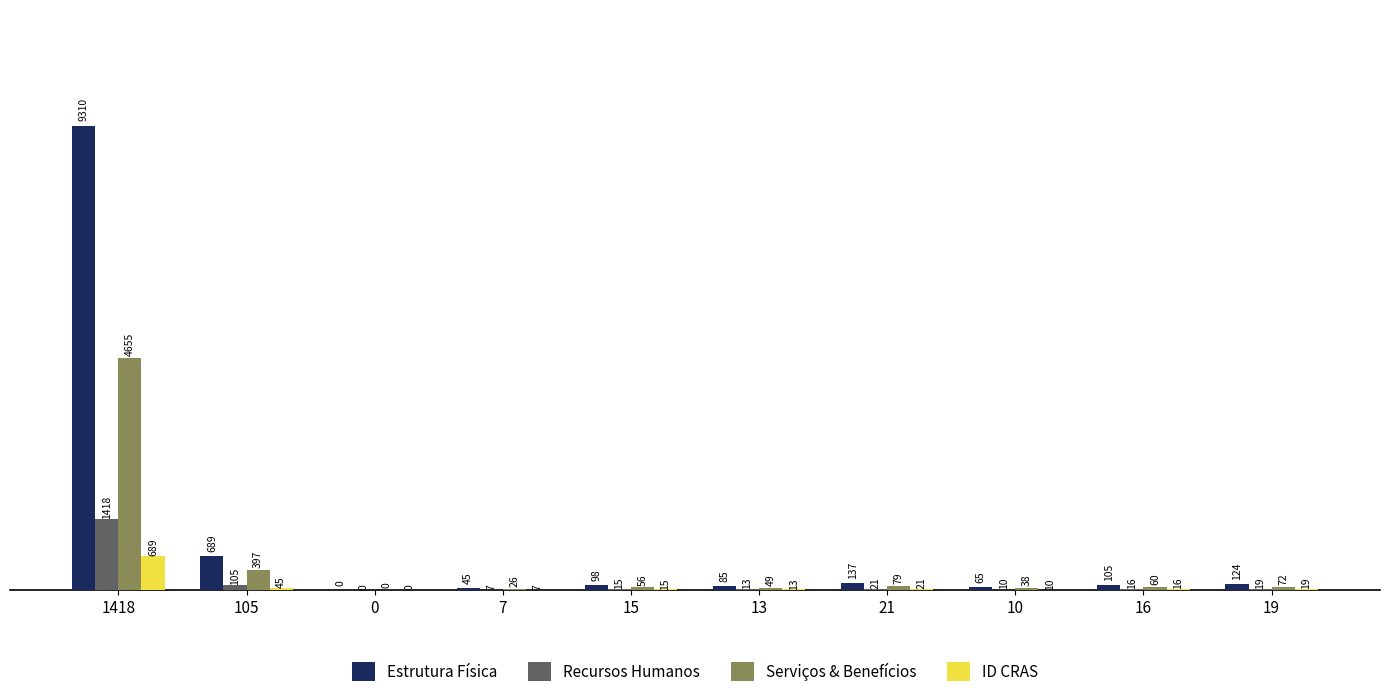

What is the total value across all series at 16?

197